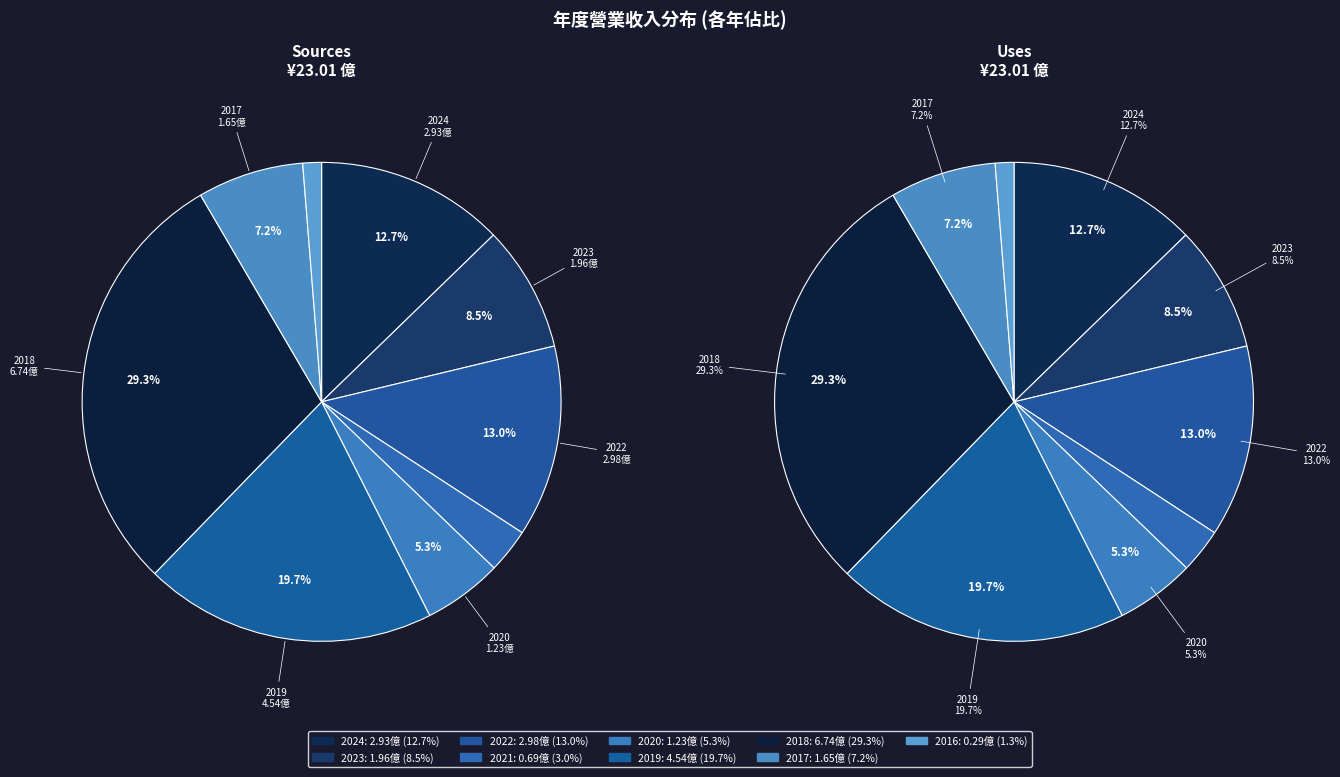

True or false: 2016 accounts for 1% of the total.

True